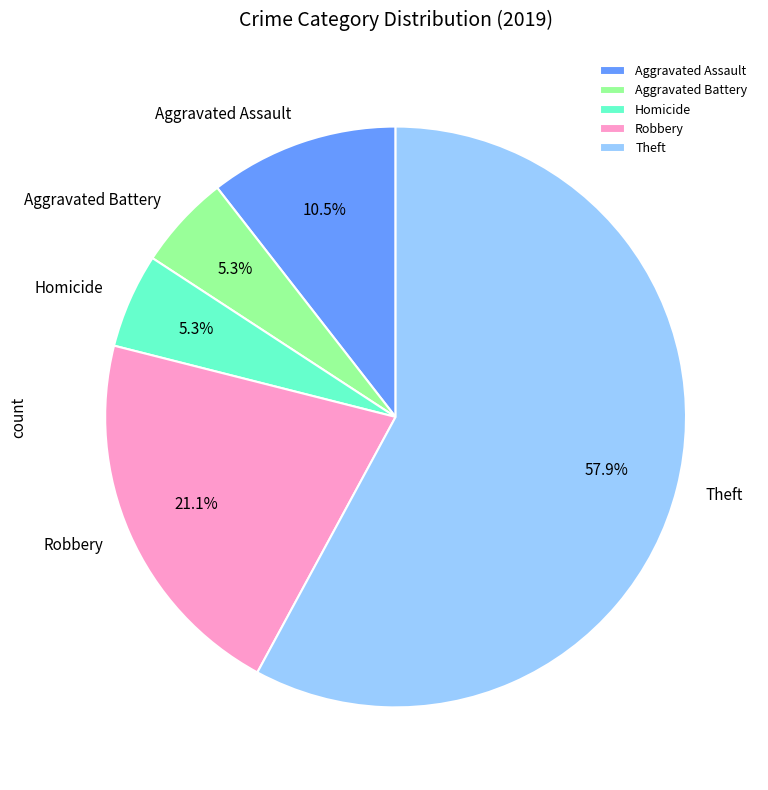

Which category has the biggest portion of the pie?

Theft